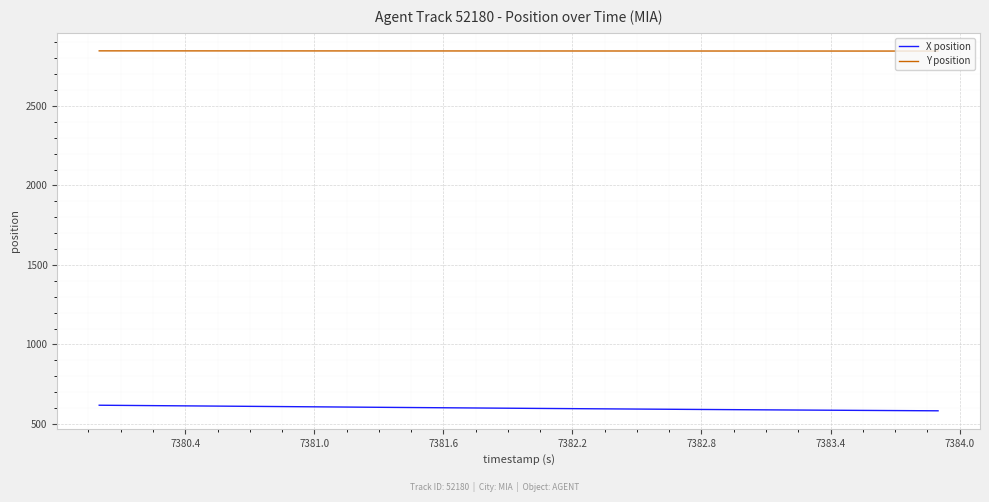

List the series in order of their overall mean, highest first.

Y position, X position